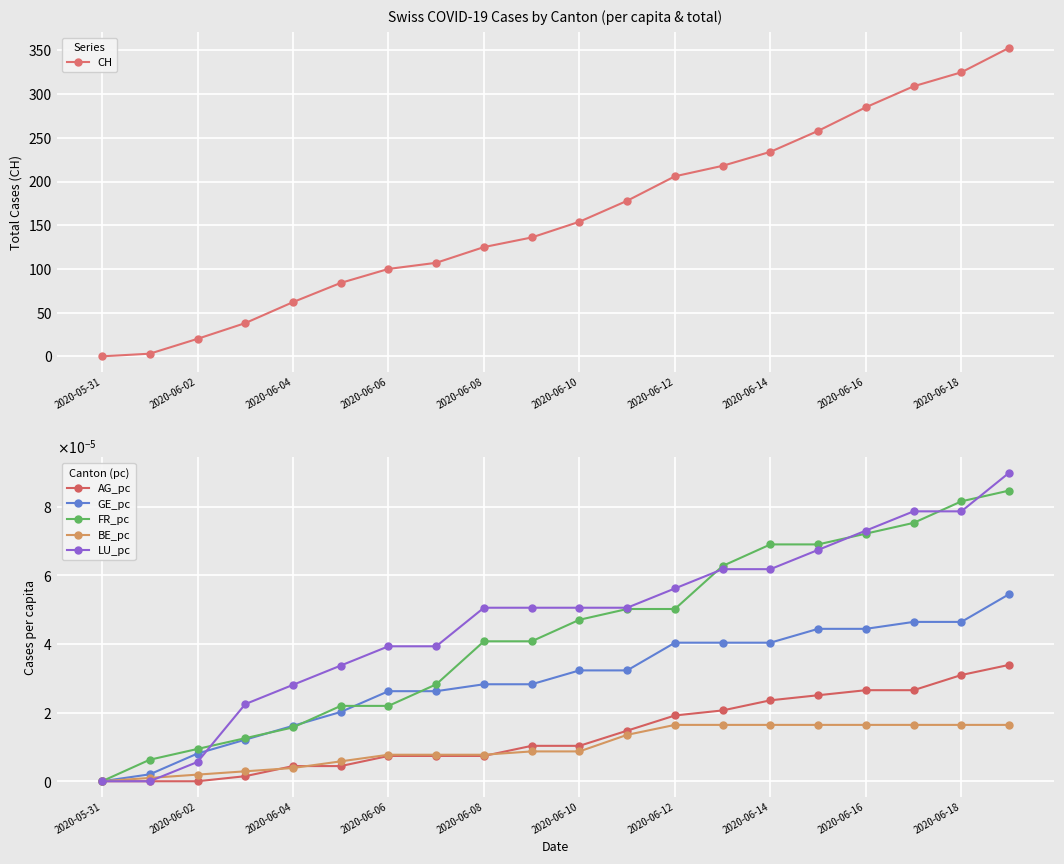

What are all the series names shown in the legend?

CH, AG_pc, GE_pc, FR_pc, BE_pc, LU_pc